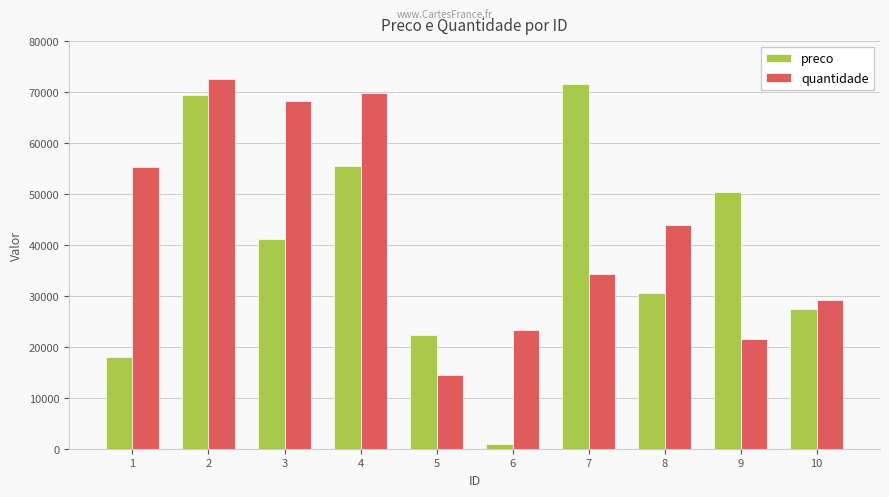

Which series changed the most between 8 and 10?

quantidade